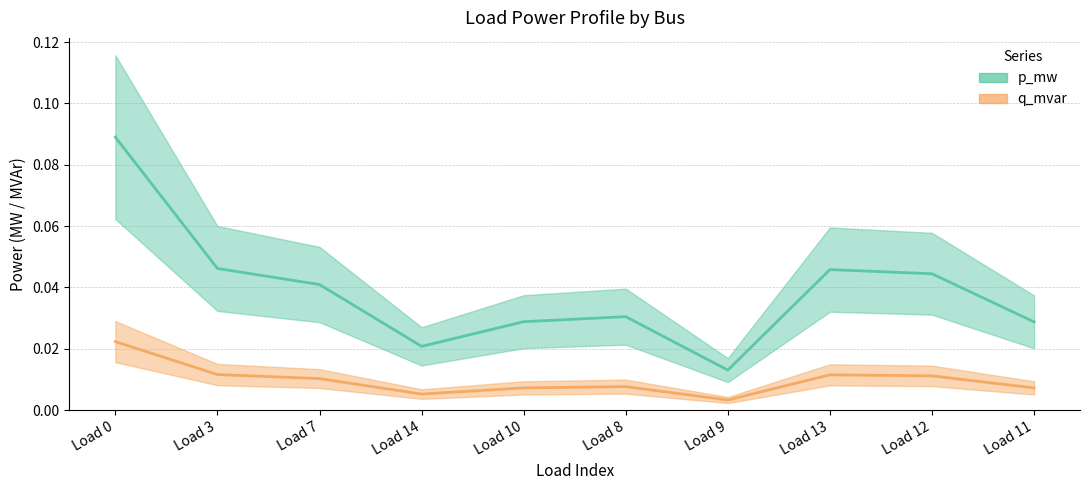

Which series has the largest total across all categories?

q_mvar